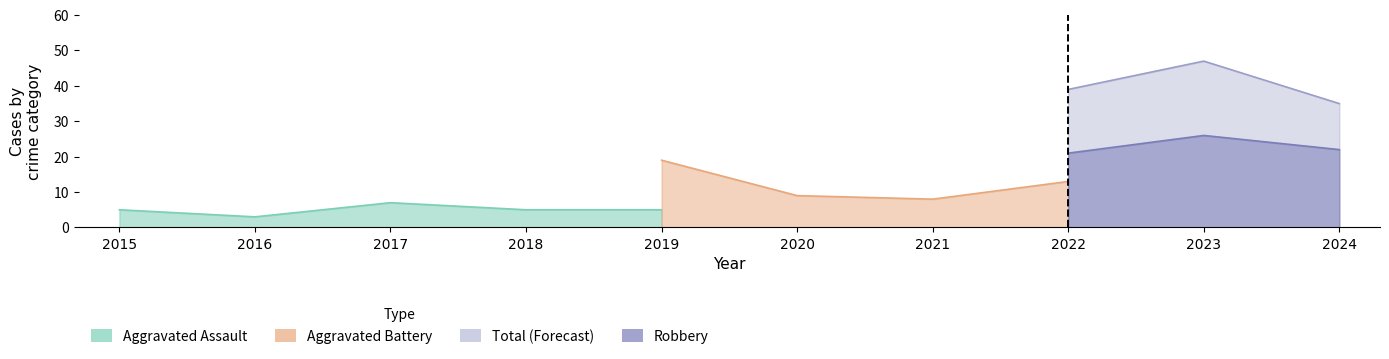

How many lines are shown in the chart?

4